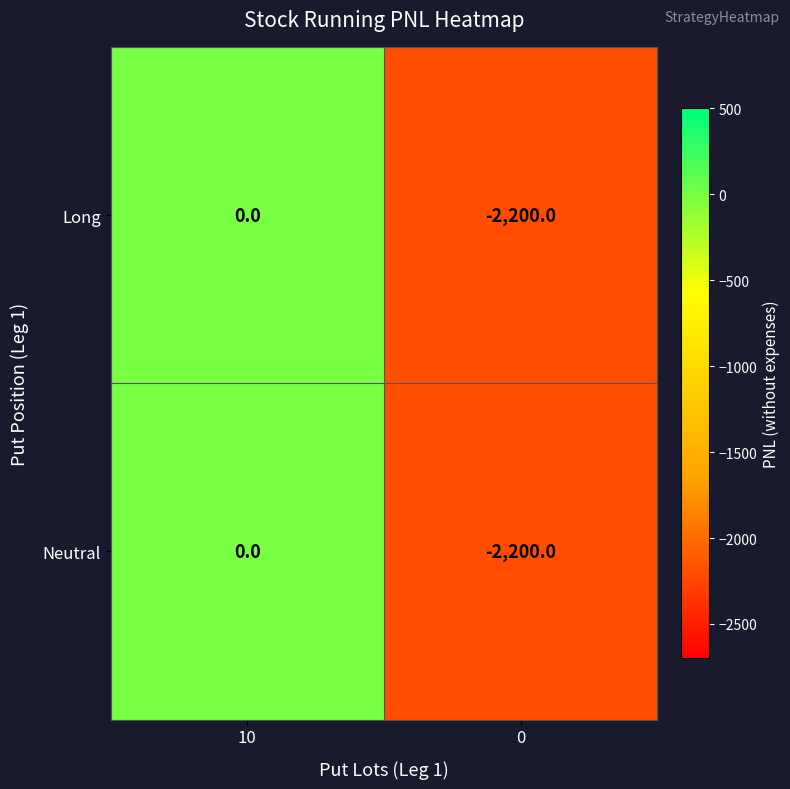

How many categories are shown in the chart?

2